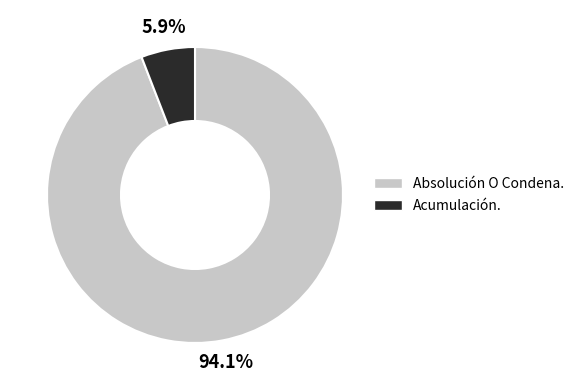

Is it true that Acumulación. is 6% of the pie?

True